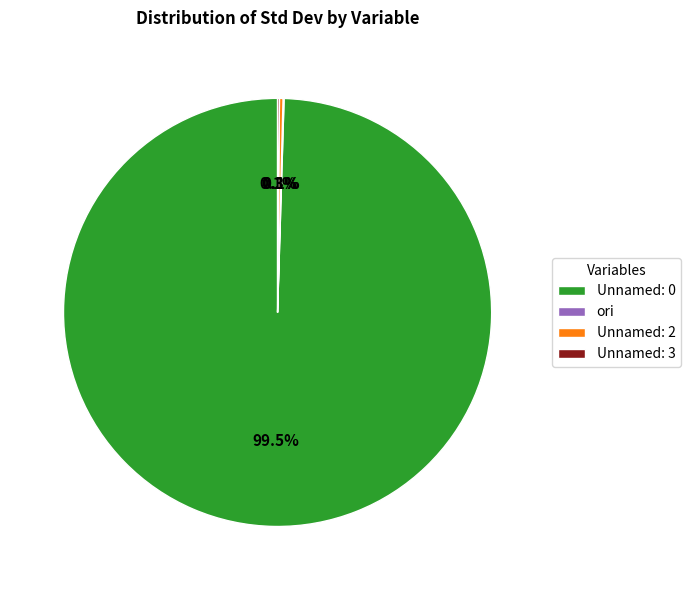

What is the largest slice in the pie chart?

Unnamed: 0